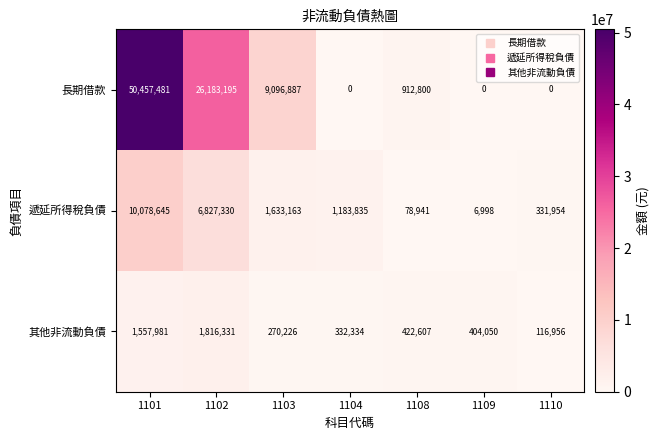

Between 1101 and 1102, which series saw the biggest shift?

長期借款